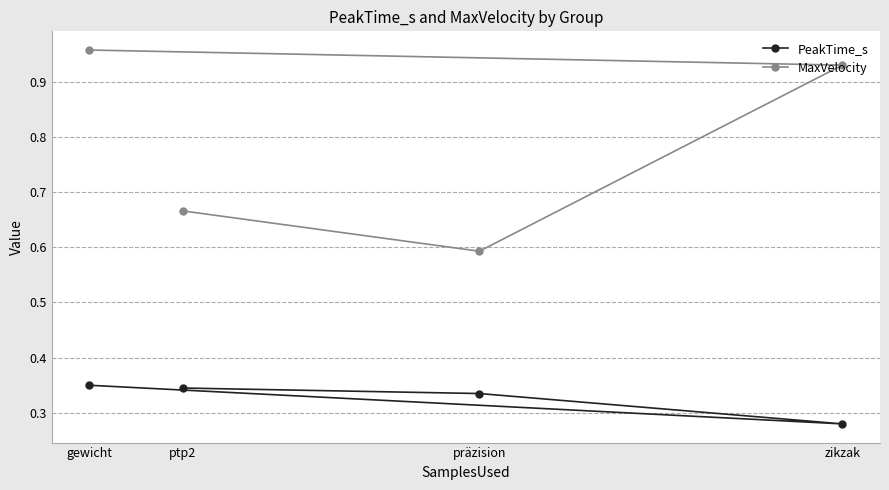

Which series has the largest range (max minus min)?

MaxVelocity